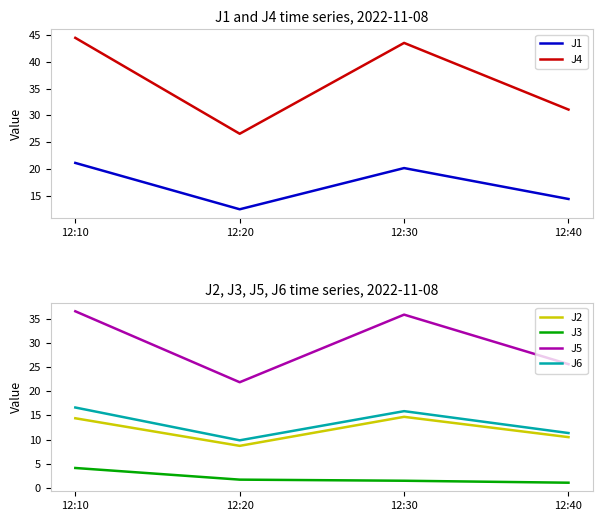

True or false: J2 has a value of 13.4 at 12:20.

False